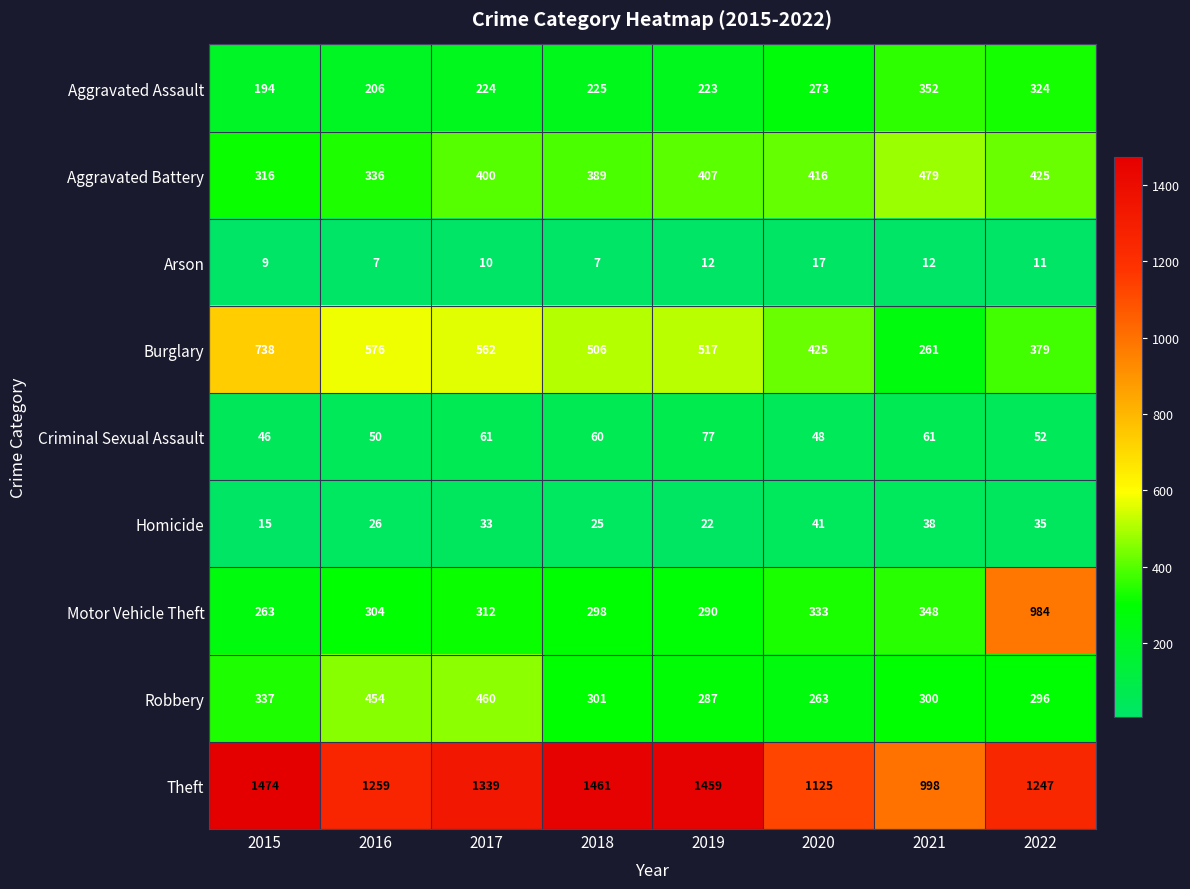

Where is Aggravated Assault nearest to the value 273?

2020